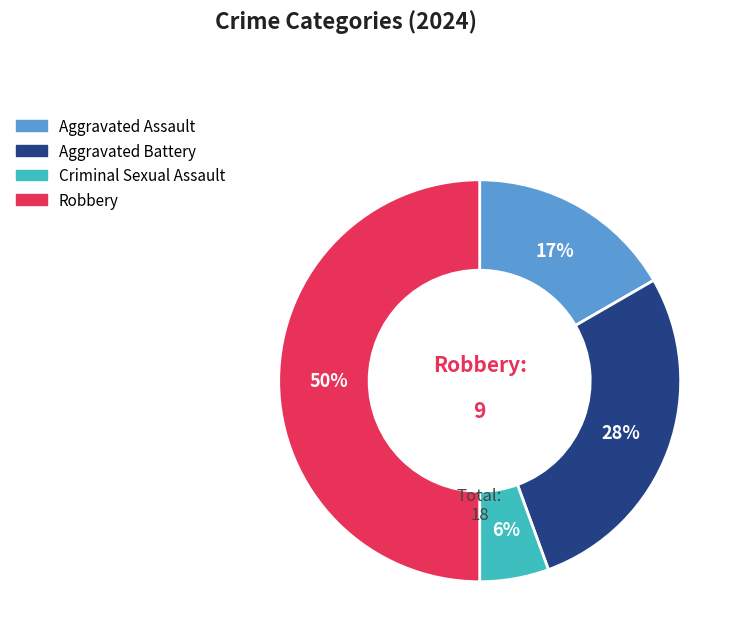

Which slice is the smallest?

Criminal Sexual Assault